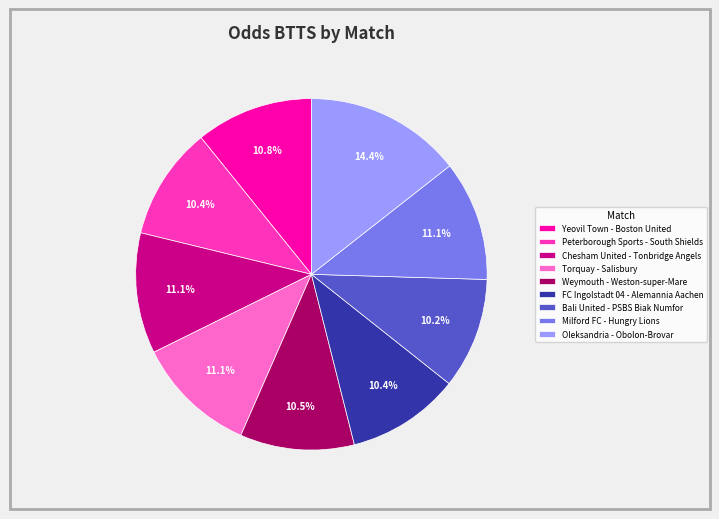

To the nearest percent, what portion does Milford FC - Hungry Lions represent?

11%